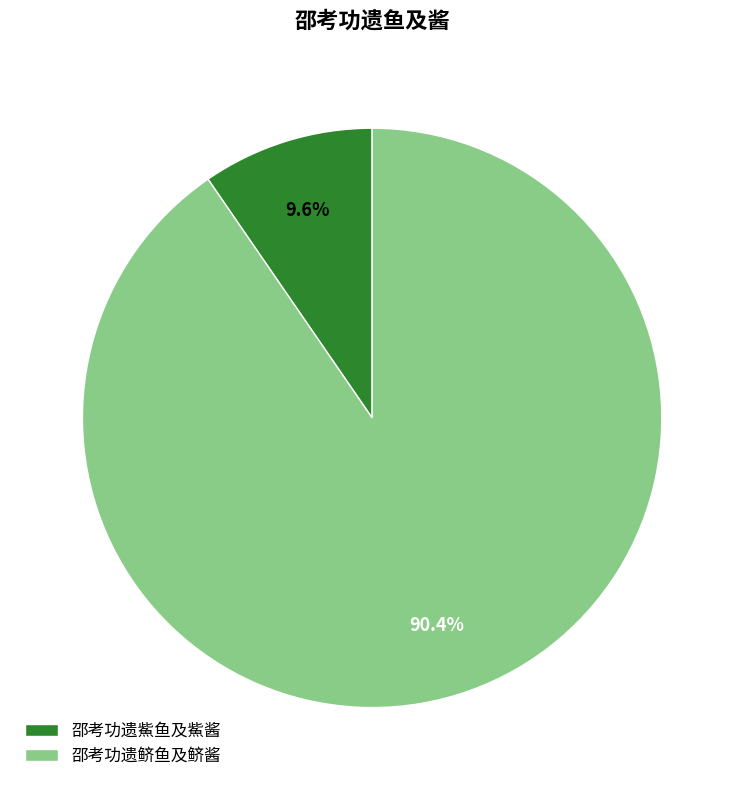

To the nearest percent, what is the difference between the largest and smallest slice percentages?

81%